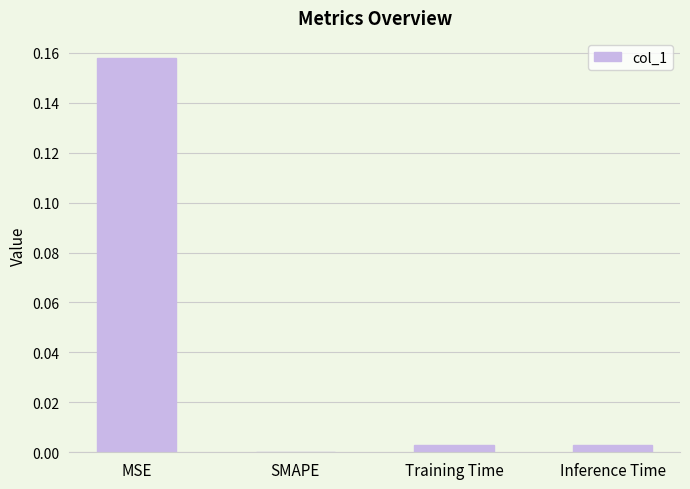

True or false: the data shows 0.0 at Training Time.

True